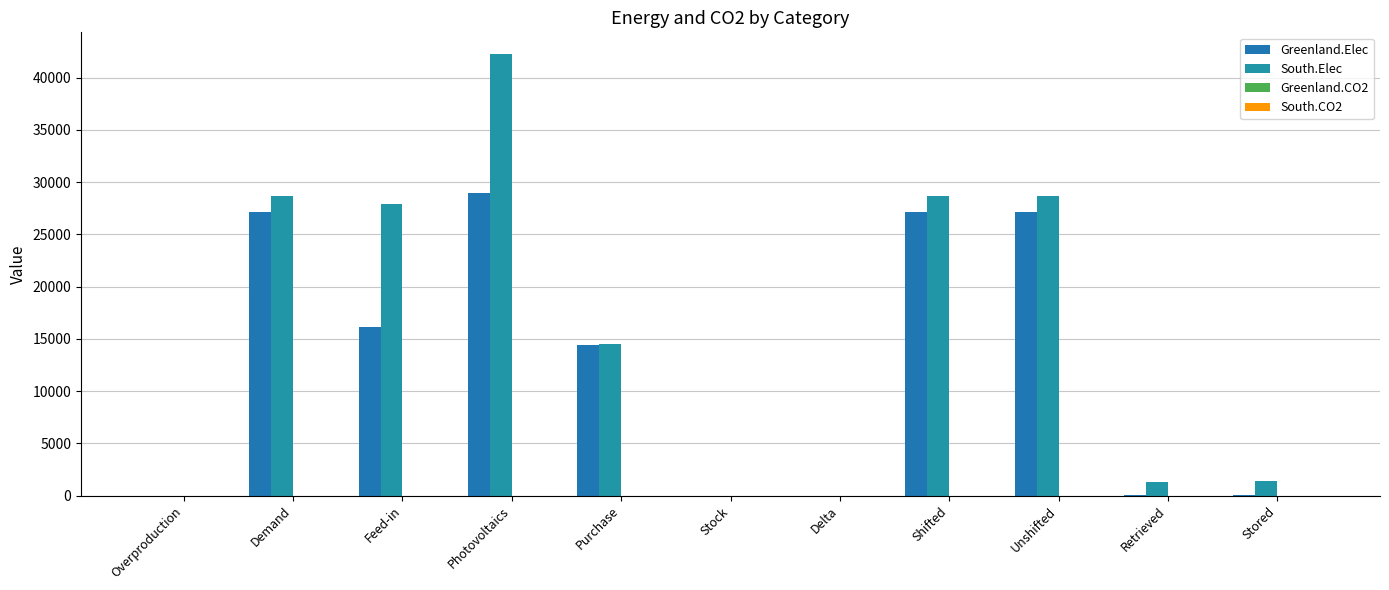

Which series has the largest range (max minus min)?

South.Elec